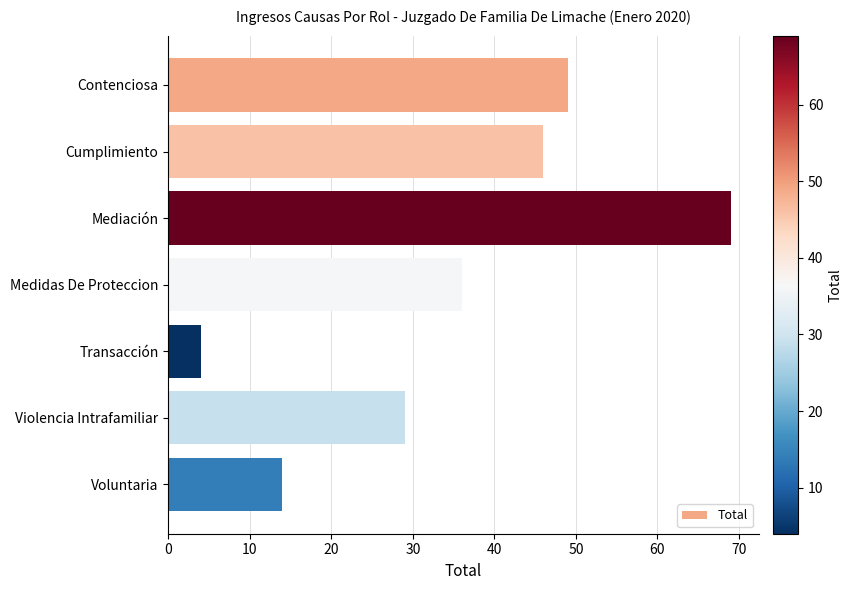

Reading bottom to top, what are all the values shown in this chart?

Voluntaria=14	Violencia Intrafamiliar=29	Transacción=4	Medidas De Proteccion=36	Mediación=69	Cumplimiento=46	Contenciosa=49